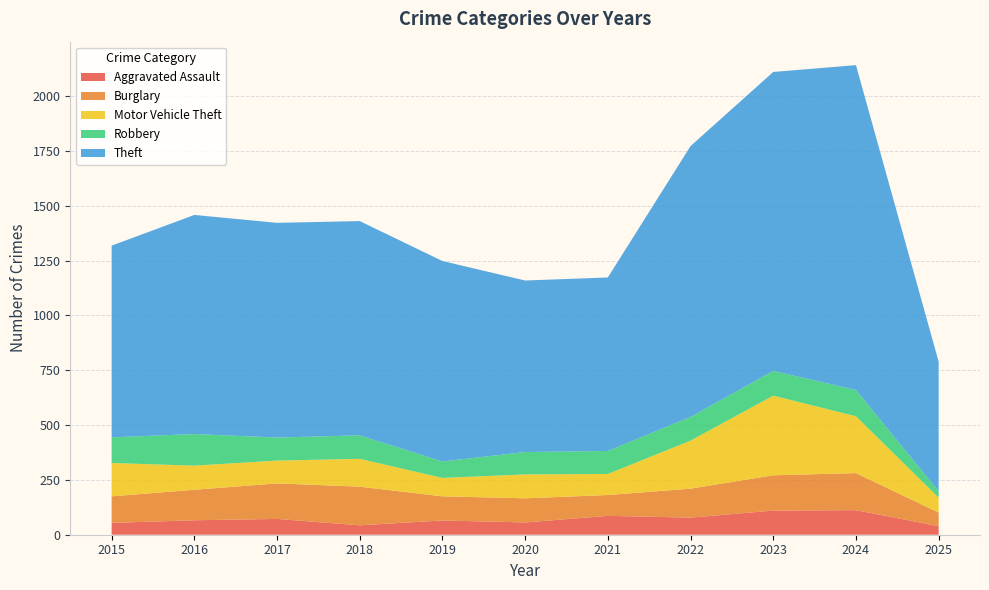

Reading left to right, transcribe all the data shown in this chart.

Aggravated Assault: 2015=54	2016=66	2017=72	2018=43	2019=65	2020=56	2021=86	2022=78	2023=110	2024=112	2025=39
Burglary: 2015=121	2016=139	2017=162	2018=176	2019=110	2020=110	2021=95	2022=132	2023=161	2024=169	2025=62
Motor Vehicle Theft: 2015=152	2016=110	2017=104	2018=127	2019=84	2020=109	2021=96	2022=219	2023=363	2024=259	2025=68
Robbery: 2015=117	2016=144	2017=105	2018=107	2019=75	2020=102	2021=105	2022=108	2023=113	2024=120	2025=29
Theft: 2015=874	2016=999	2017=979	2018=977	2019=914	2020=782	2021=791	2022=1235	2023=1363	2024=1481	2025=591